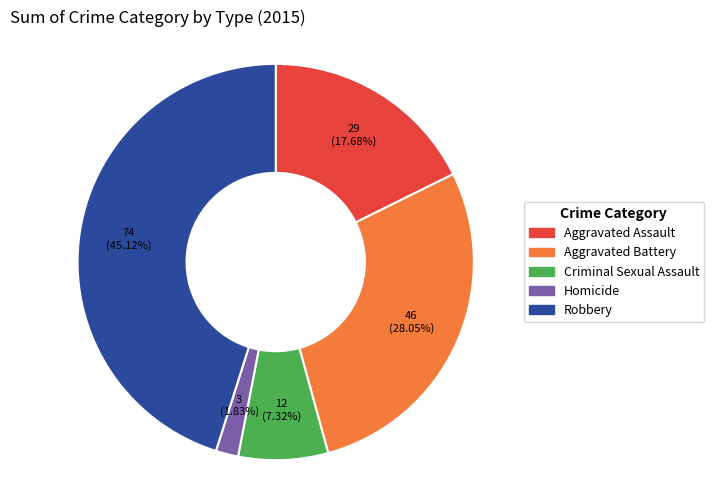

To the nearest percent, what is the difference between the largest and smallest slice percentages?

43%